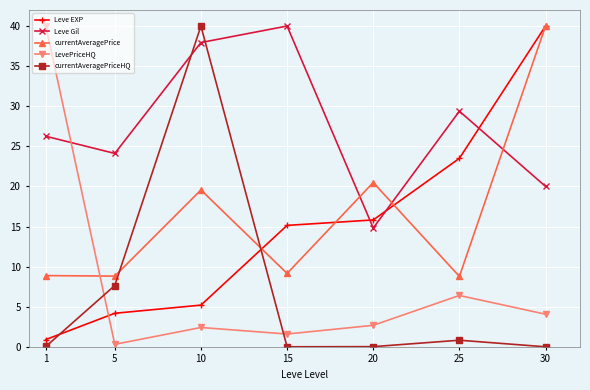

How many times do currentAveragePriceHQ and Leve Gil cross each other?

2